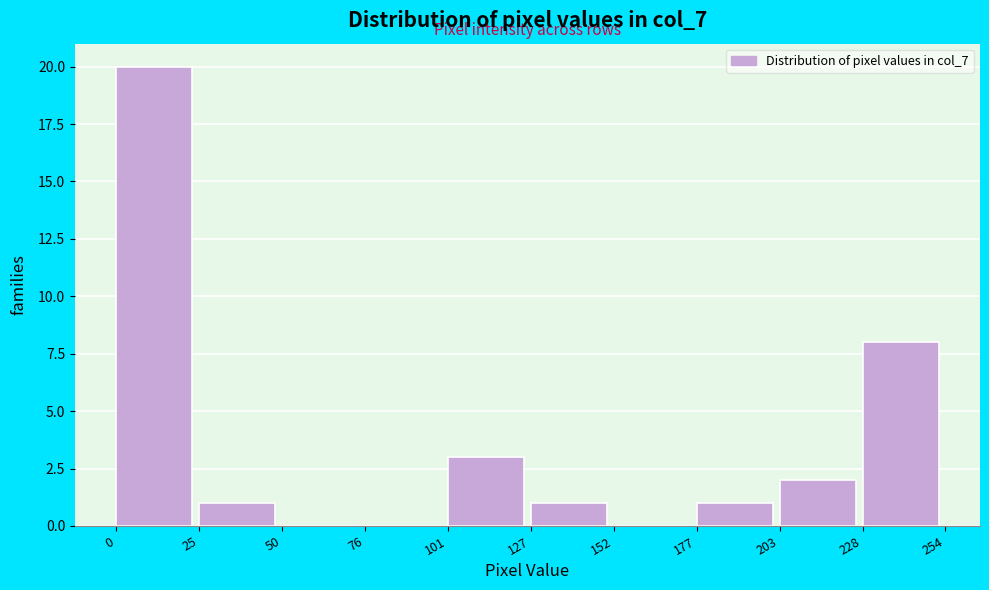

Which range on the x-axis has the tallest bar?

0 to 25